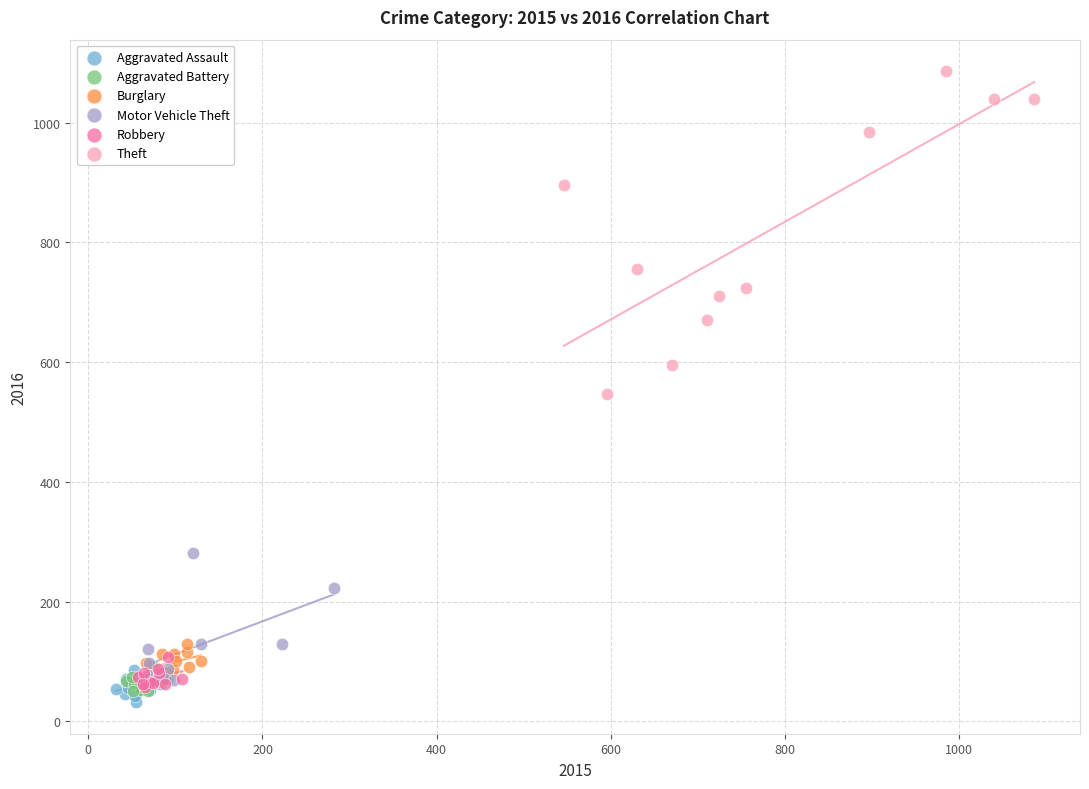

Which series contains the highest Y value?

Theft